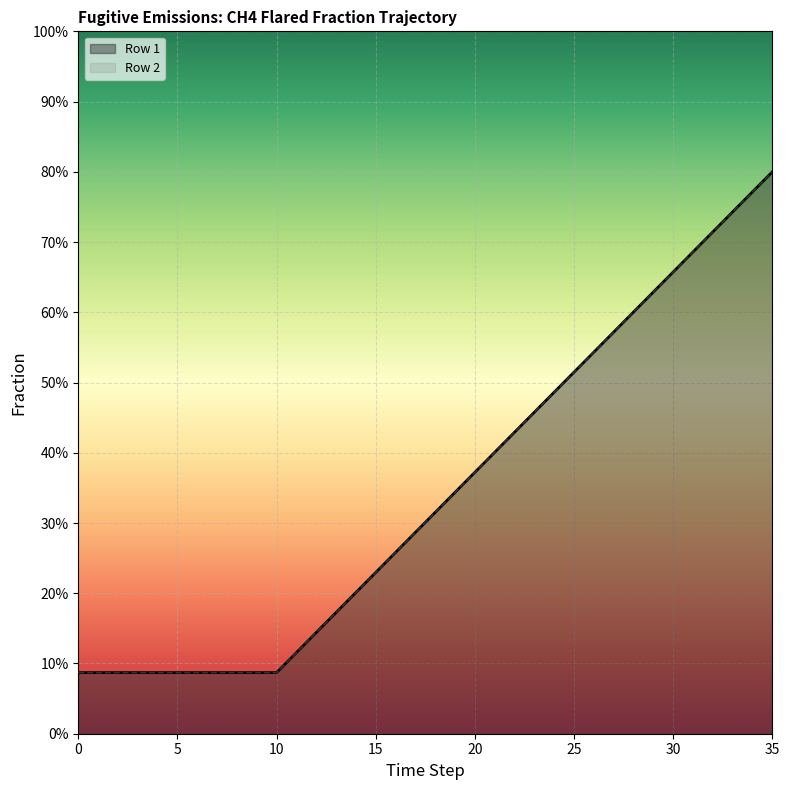

What are all the series names shown in the legend?

Row 1, Row 2